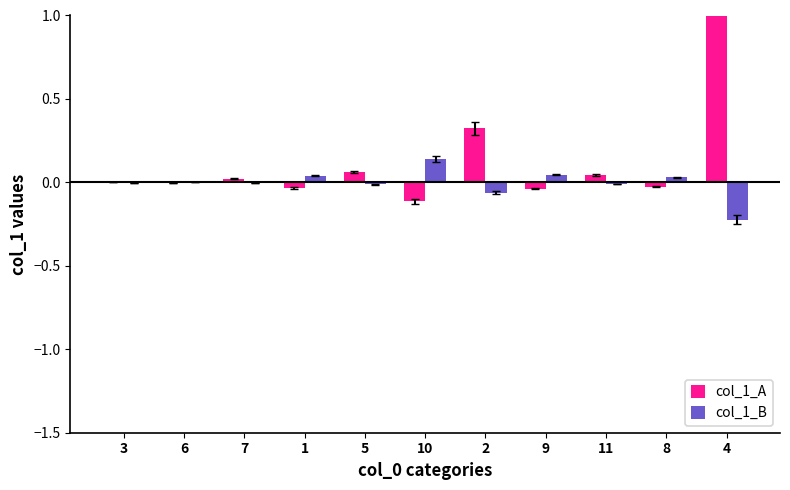

What is the lowest value of the col_1_A series?

-0.1